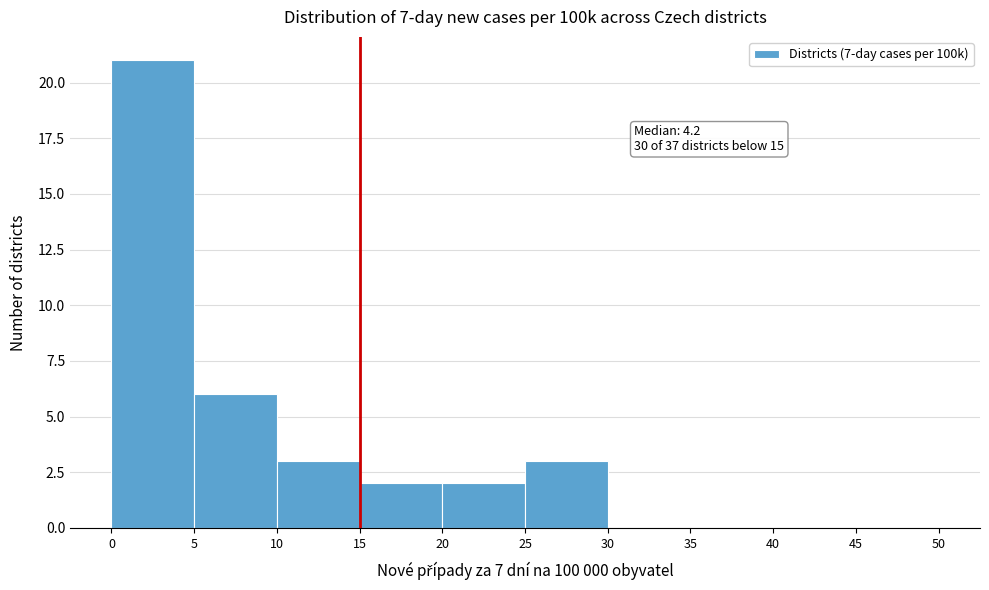

Which range on the x-axis has the tallest bar?

0 to 5